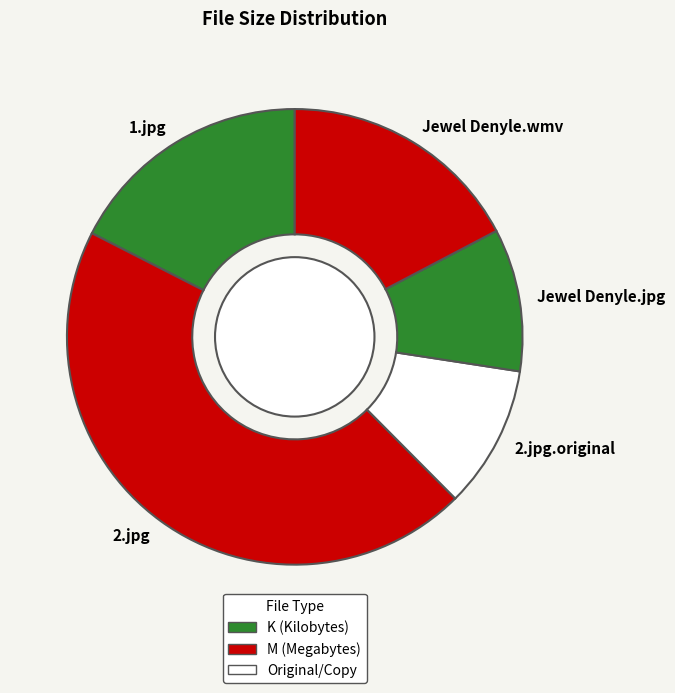

True or false: Jewel Denyle.wmv accounts for 7% of the total.

False